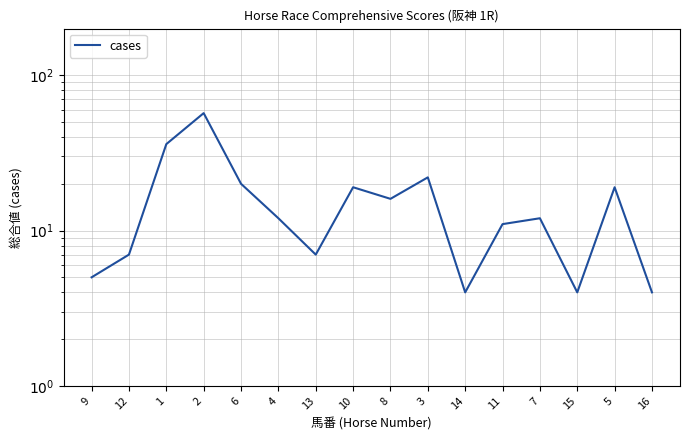

How many interior local valleys (lower than both neighbors) does the data have?

4